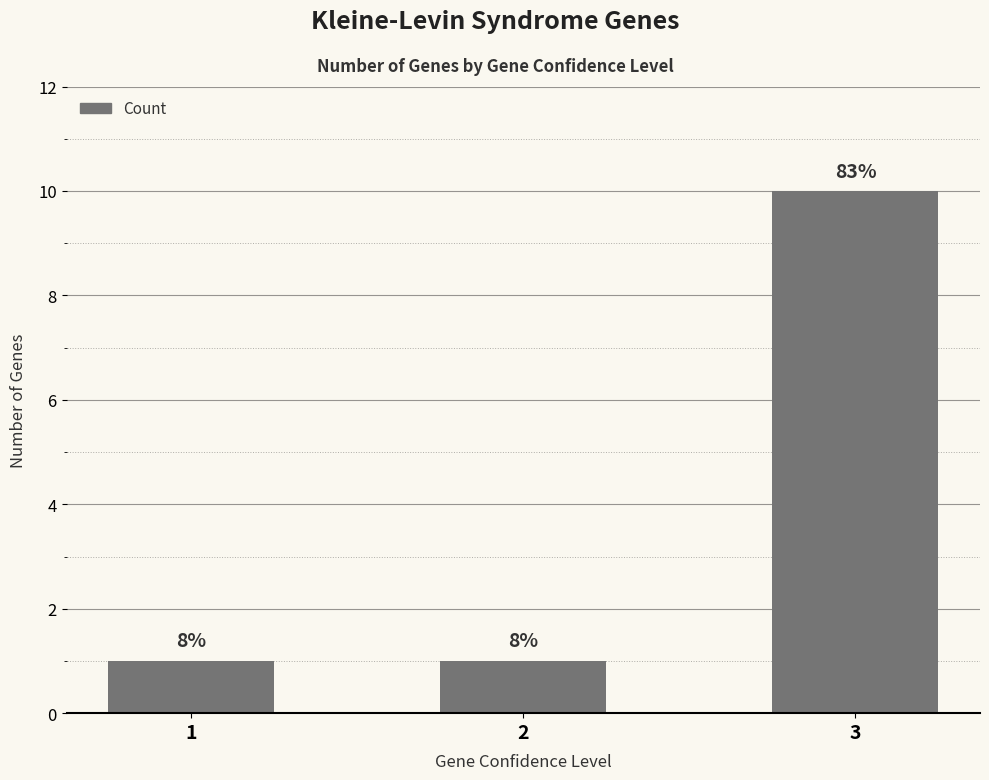

How many bars are there in total?

3